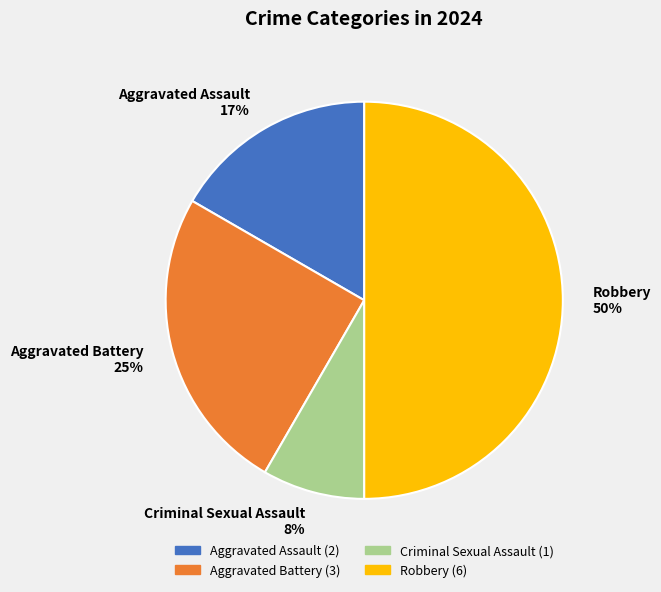

Is it true that Criminal Sexual Assault is 15% of the pie?

False